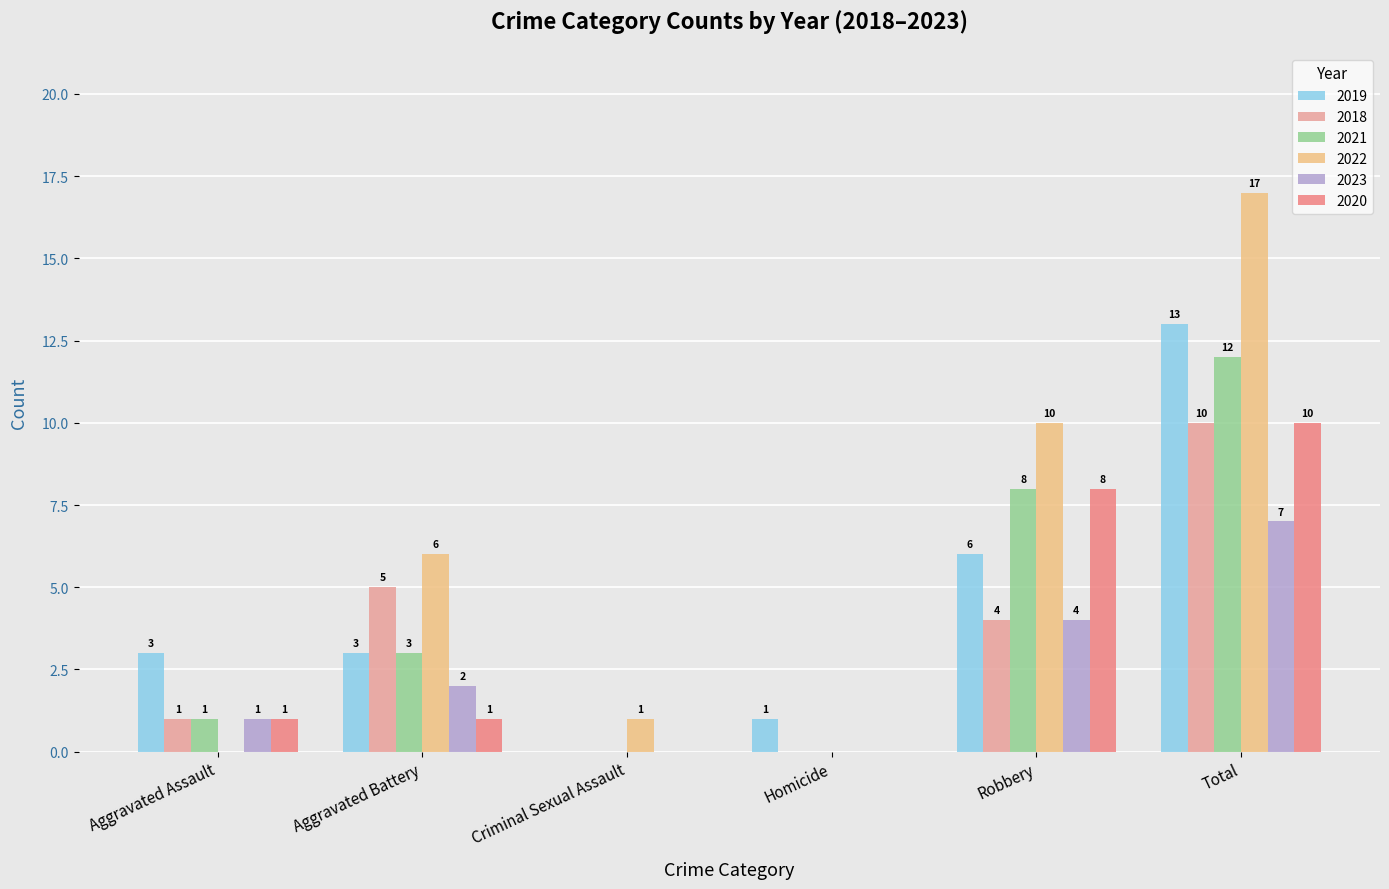

What are all the series names shown in the legend?

2019, 2018, 2021, 2022, 2023, 2020